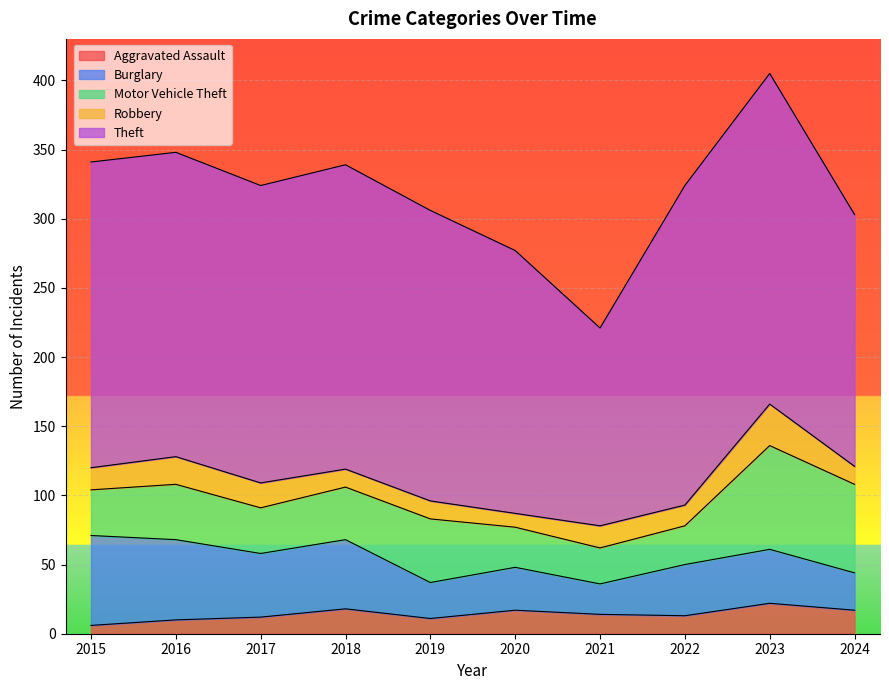

At 2022, list the series in order from largest to smallest.

Theft, Burglary, Motor Vehicle Theft, Robbery, Aggravated Assault